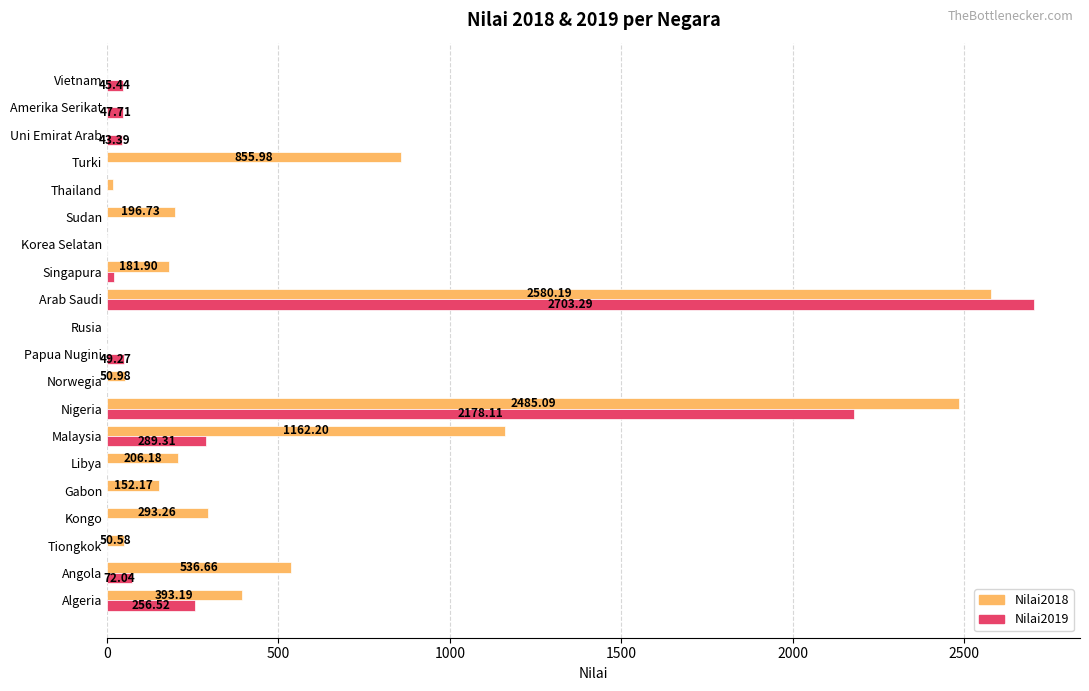

What is the sum of all Nilai2018 values?

9161.3